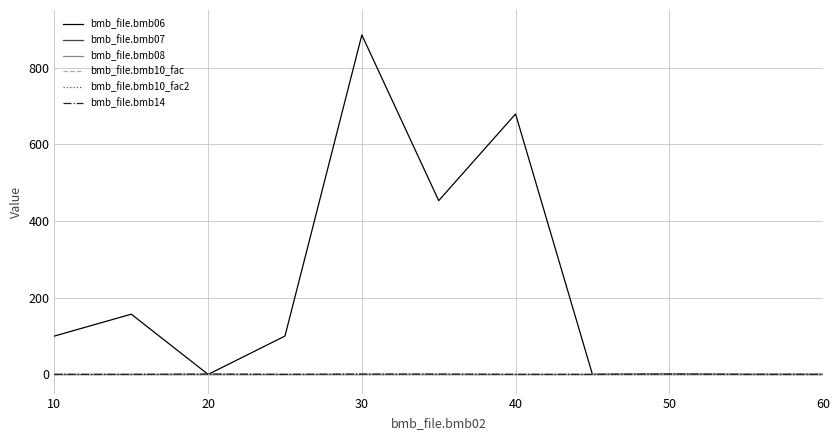

Does the chart have visible grid lines?

Yes